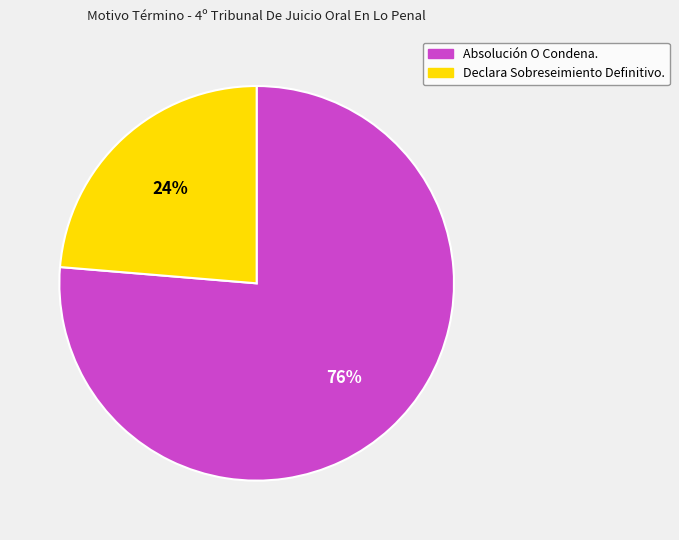

Which category accounts for the majority?

Absolución O Condena.